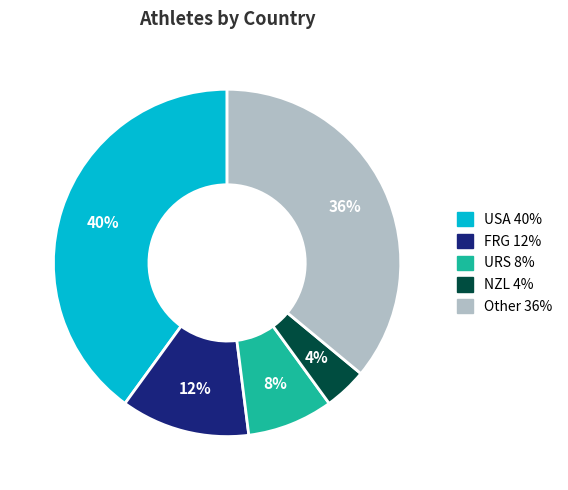

To the nearest percent, what is the average slice percentage?

20%